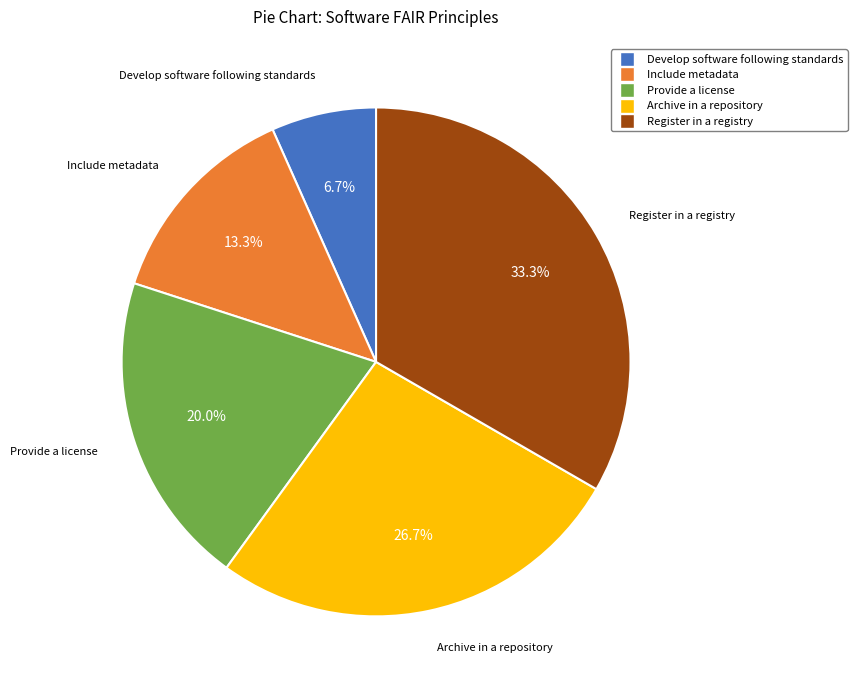

Is it true that Register in a registry is 24% of the pie?

False